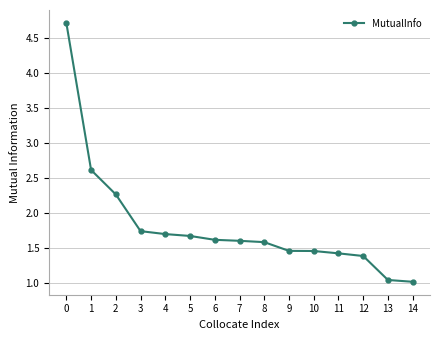

What is the value of the 1st point from the left?

4.7